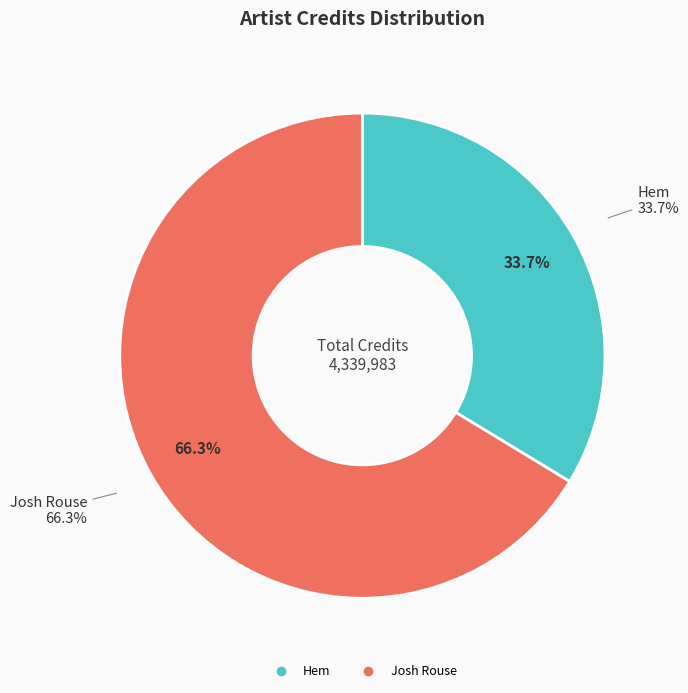

Is Hem the majority of the pie?

No